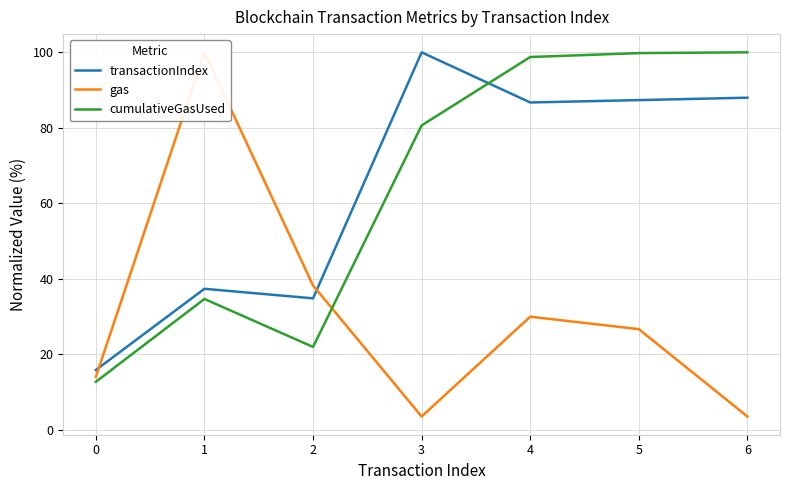

Reading left to right, what are all the values shown in this chart?

transactionIndex: 15.8	37.3	34.8	100.0	86.7	87.3	88.0
gas: 14.0	100.0	38.2	3.5	29.9	26.7	3.5
cumulativeGasUsed: 12.7	34.7	21.9	80.6	98.8	99.8	100.0